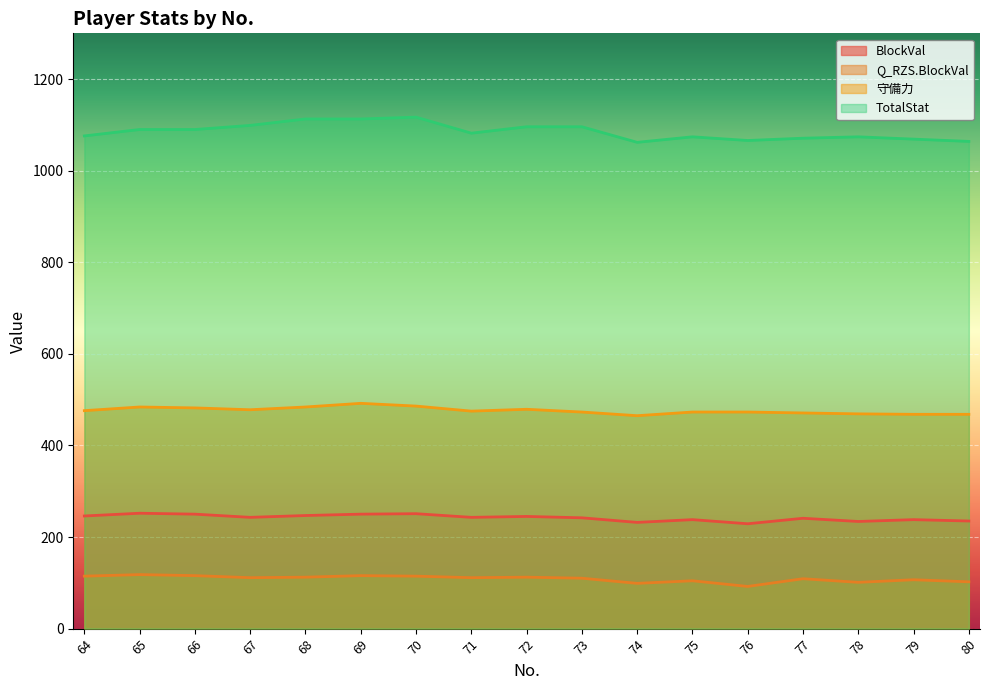

Which series has the largest total across all categories?

TotalStat